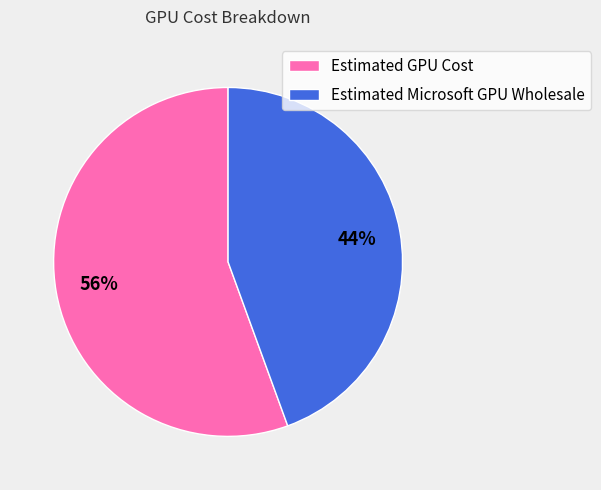

Is the sum of Estimated Microsoft GPU Wholesale and Estimated GPU Cost greater than half?

Yes